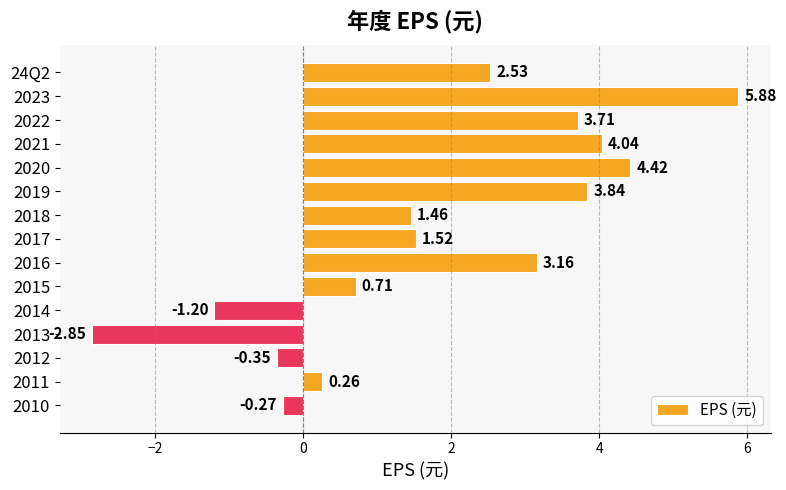

What is the change in value from 2017 to 2010?

-1.8